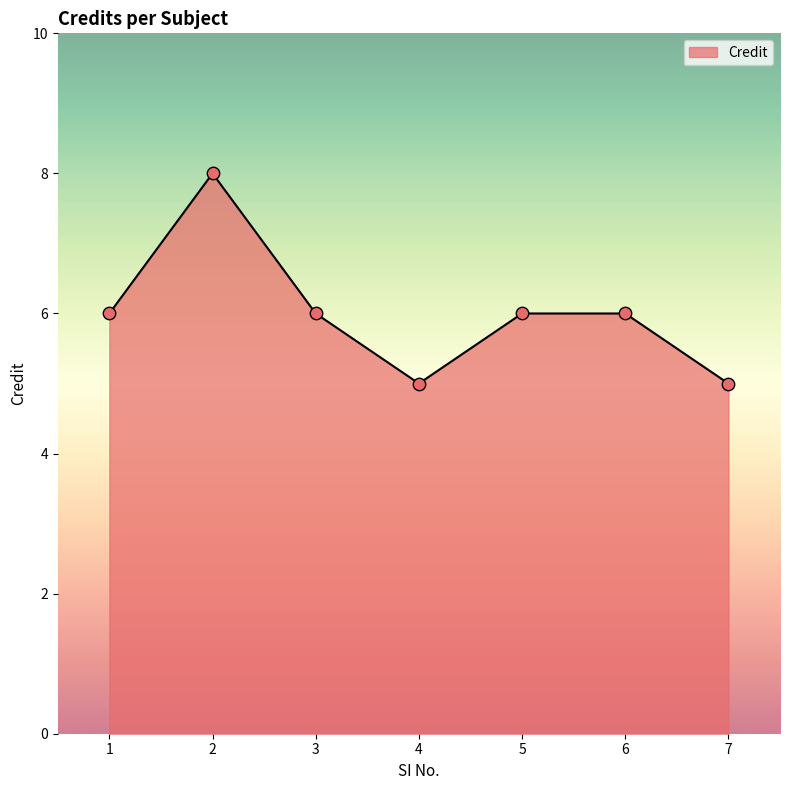

What is the change in value from 2 to 7?

-3